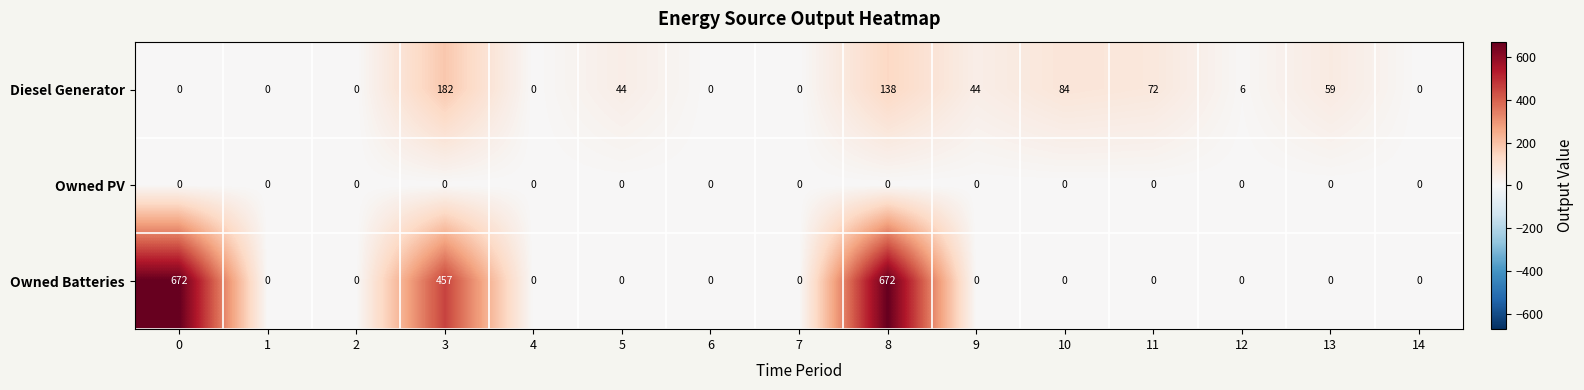

What is the difference between the Diesel Generator values at 10 and 12?

78